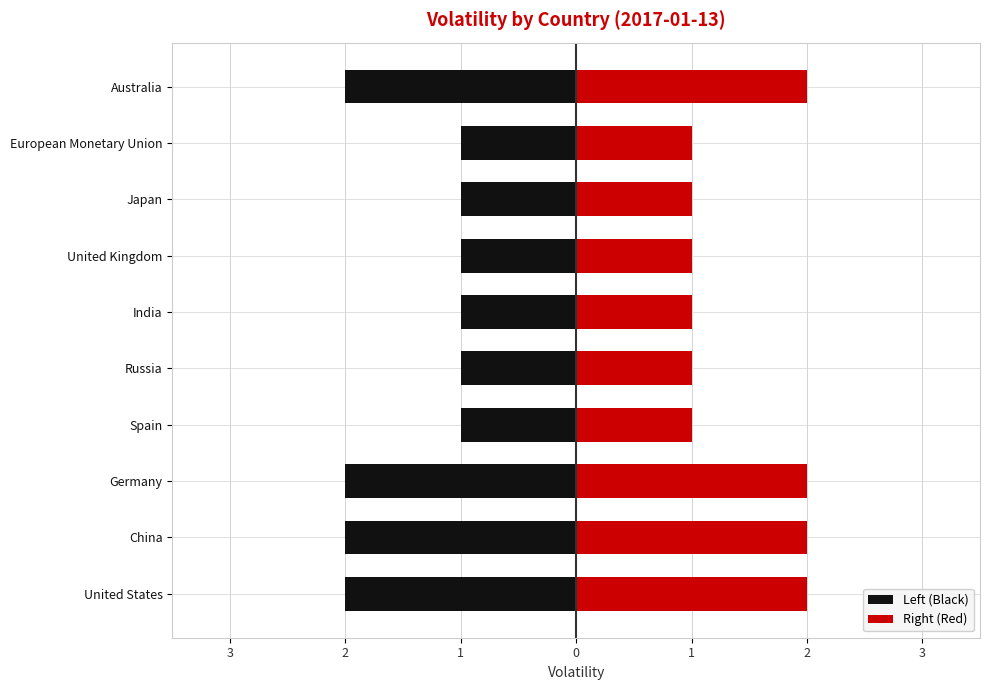

Which series has the largest total across all categories?

Right (Red)